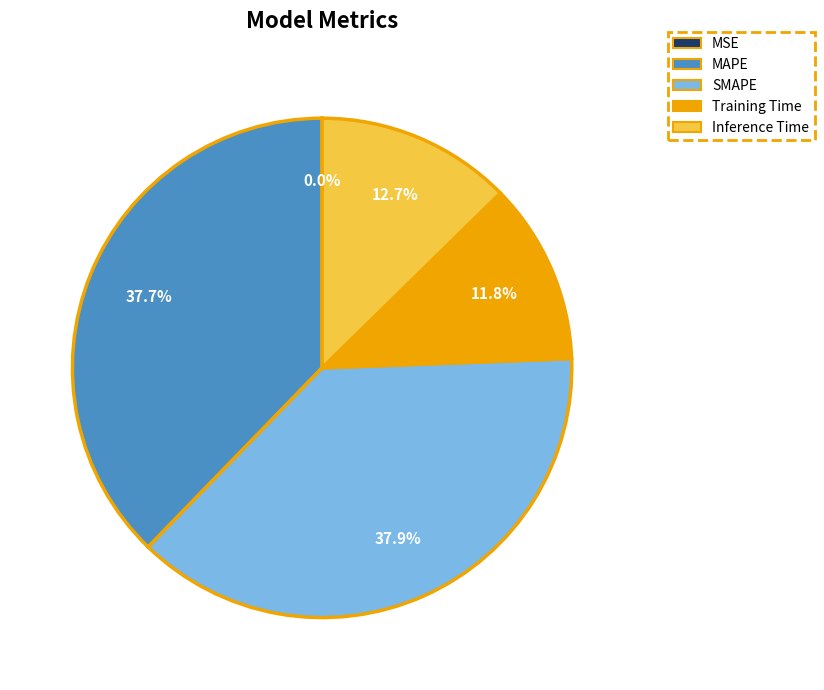

What portion of the pie excludes SMAPE?

62.1%